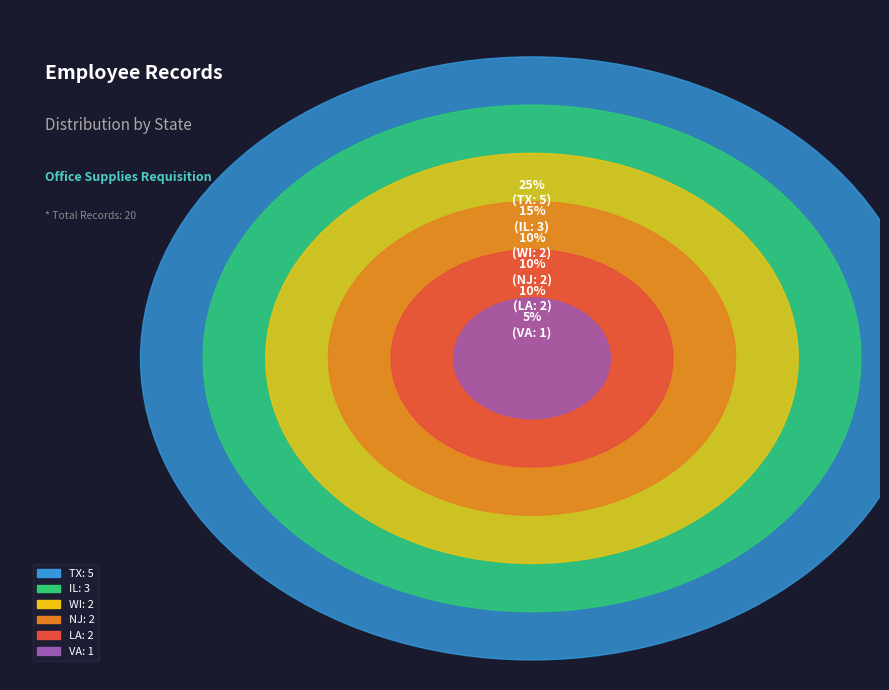

What portion of the pie excludes IL?

85.0%